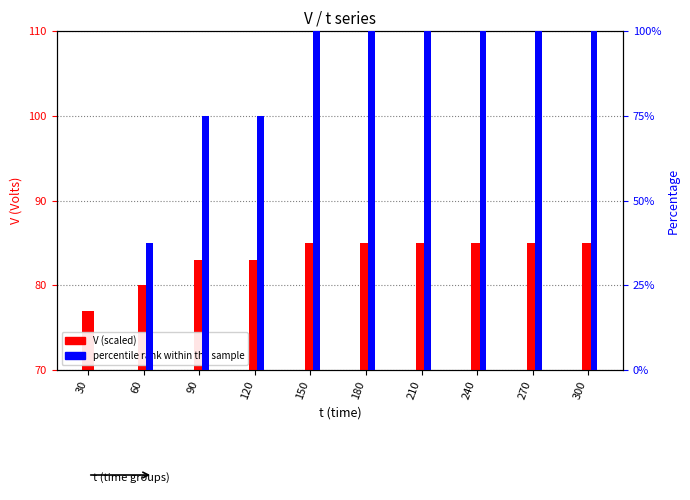

Reading right to left, what are all the values shown in this chart?

V (scaled): 300=85.0	270=85.0	240=85.0	210=85.0	180=85.0	150=85.0	120=83.0	90=83.0	60=80.0	30=77.0
percentile rank within the sample: 300=100.0	270=100.0	240=100.0	210=100.0	180=100.0	150=100.0	120=75.0	90=75.0	60=37.5	30=0.0